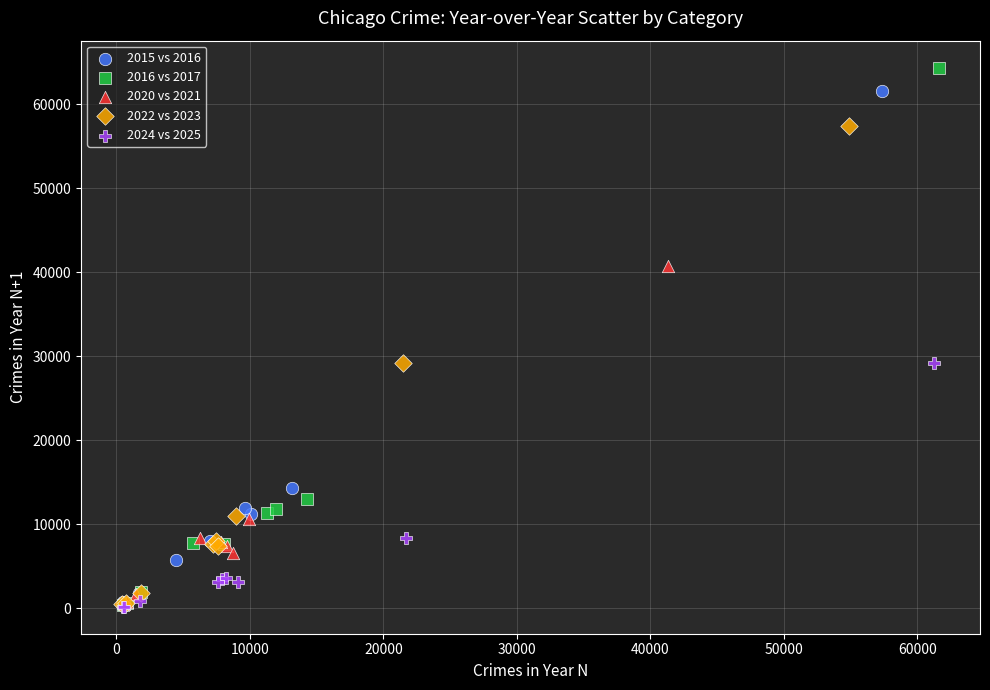

Which series has the largest Y range (max minus min)?

2016 vs 2017